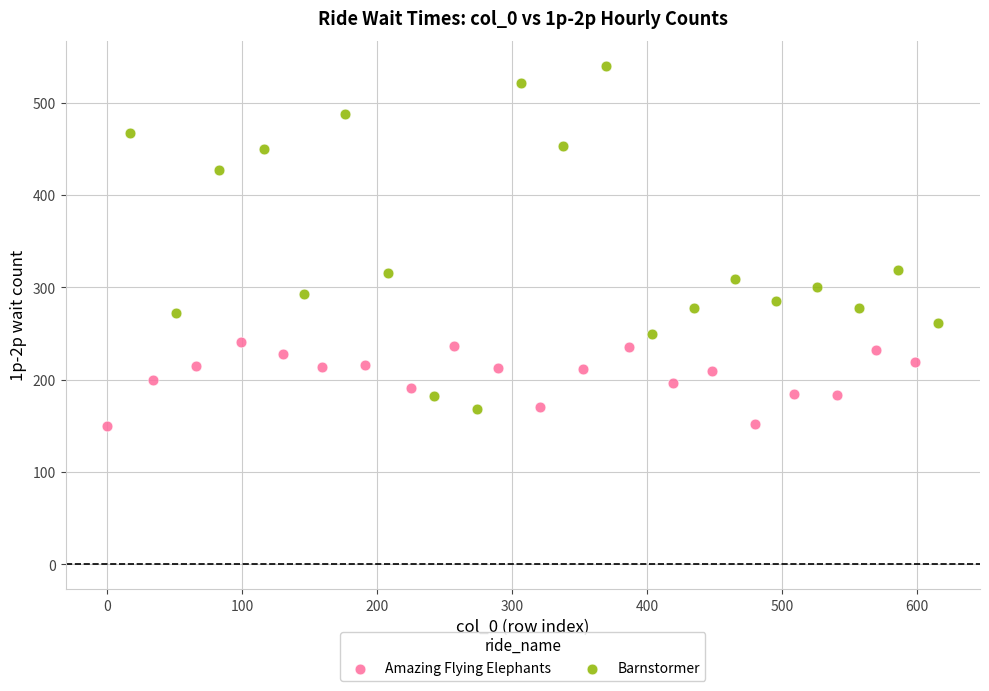

What are all the series names shown in the legend?

Amazing Flying Elephants, Barnstormer